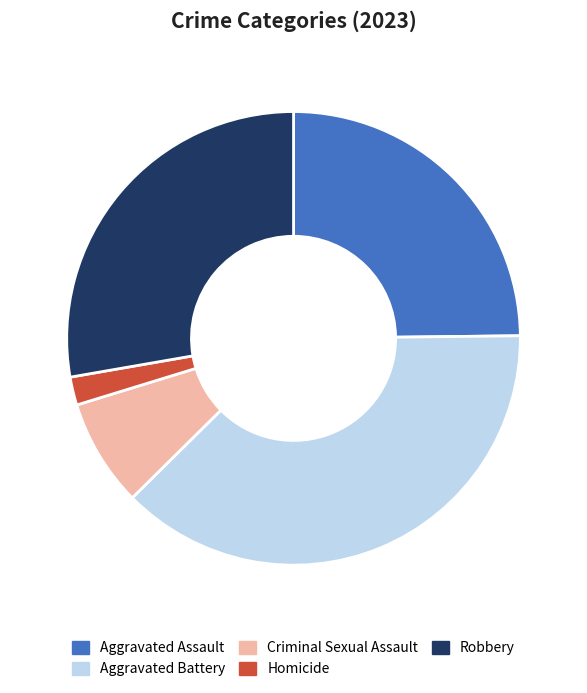

Do Criminal Sexual Assault and Aggravated Assault together represent more than half of the pie?

No